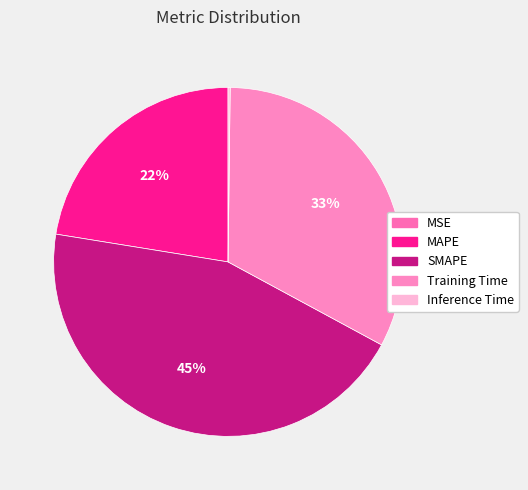

What percentage do MSE and MAPE together represent?

22.5%